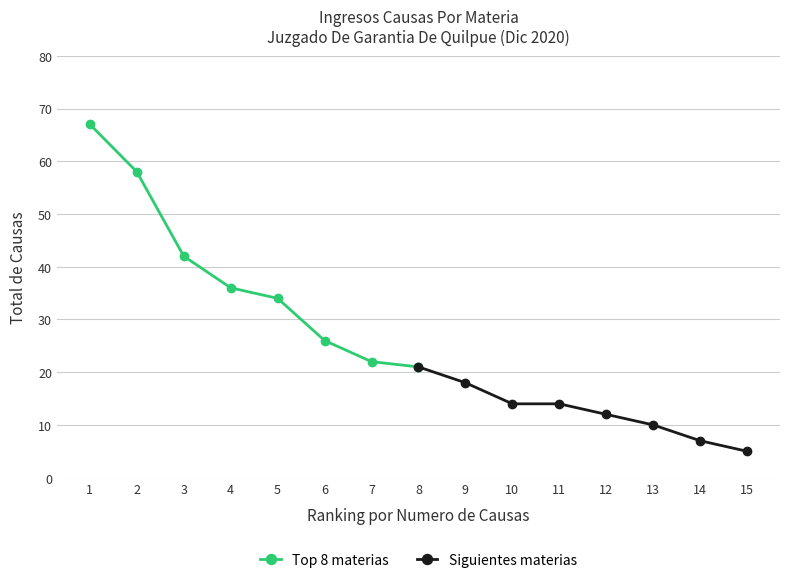

What is the difference between the maximum and minimum values in the Siguientes materias series?

16